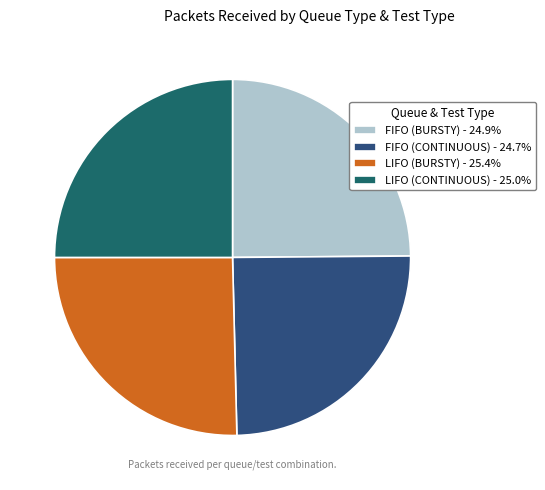

How many segments does this pie chart have?

4